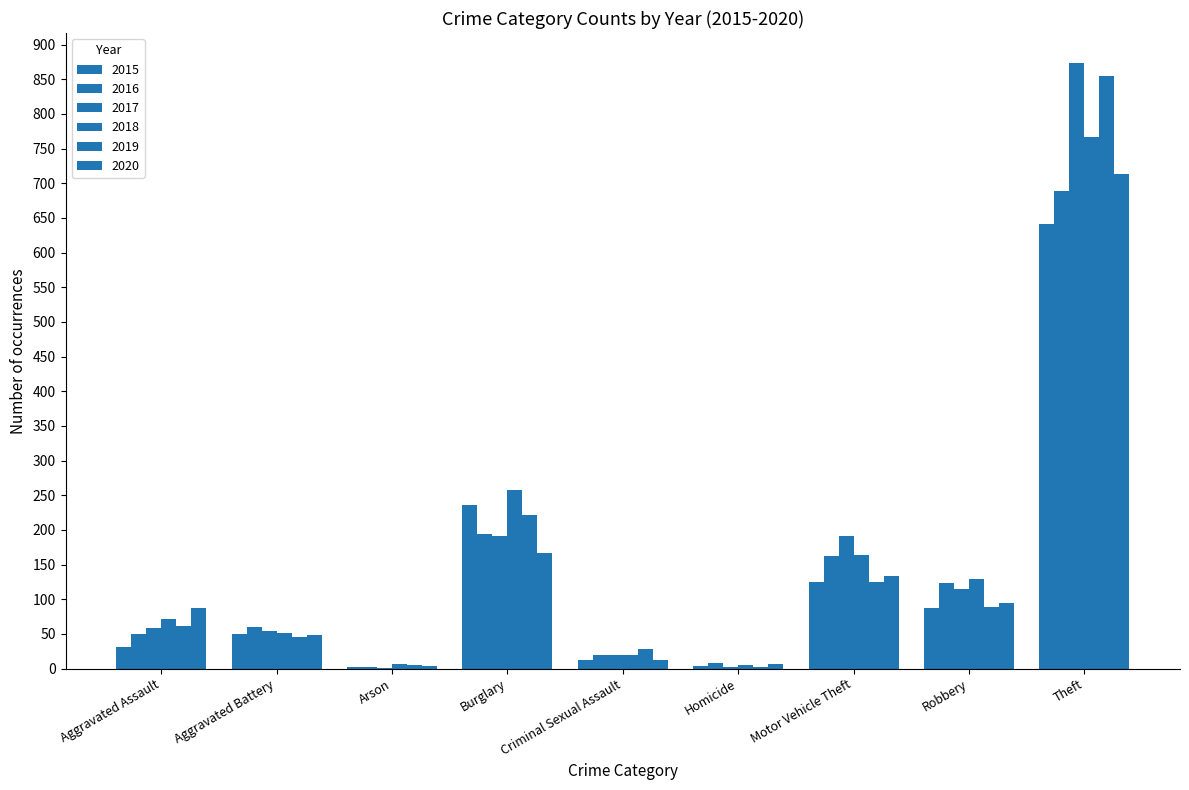

At which category does the chart reach its peak across all series?

Theft